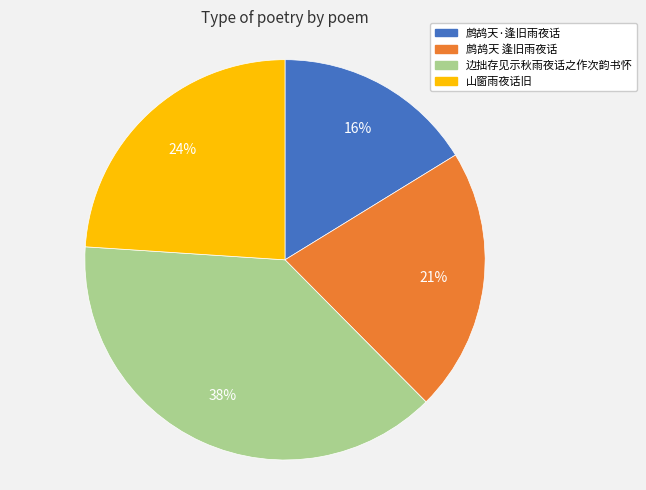

How many slices are in this pie chart?

4